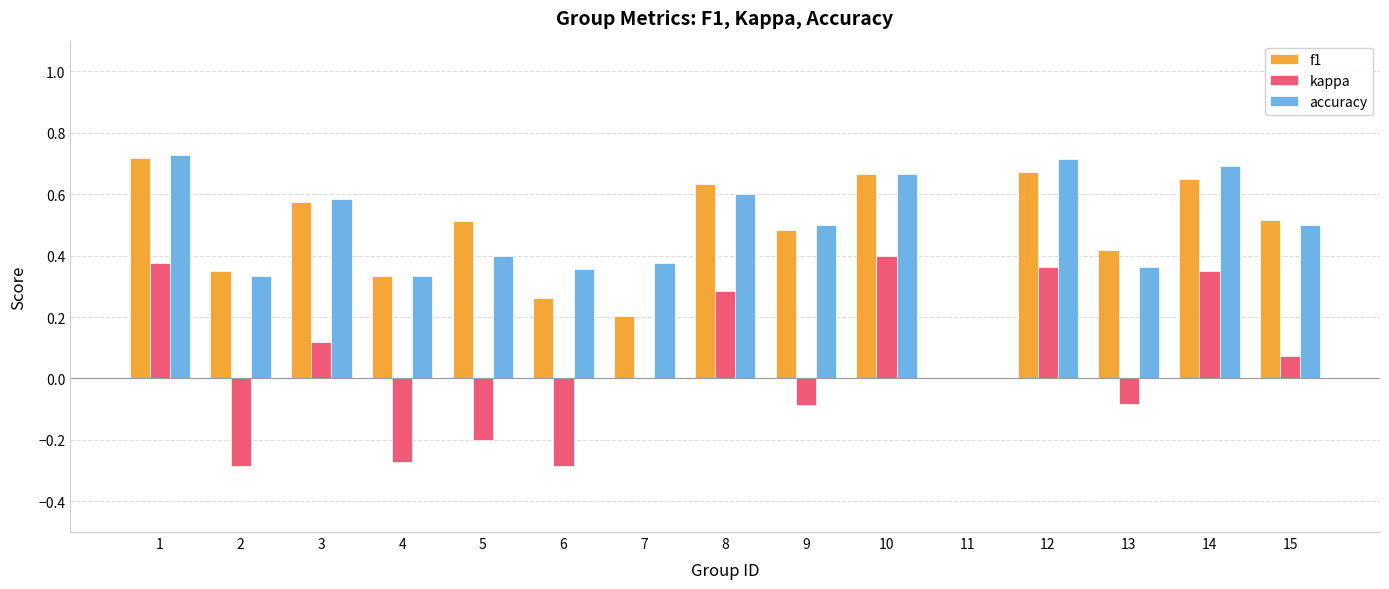

Is it true that kappa equals -0.5 at 6?

False